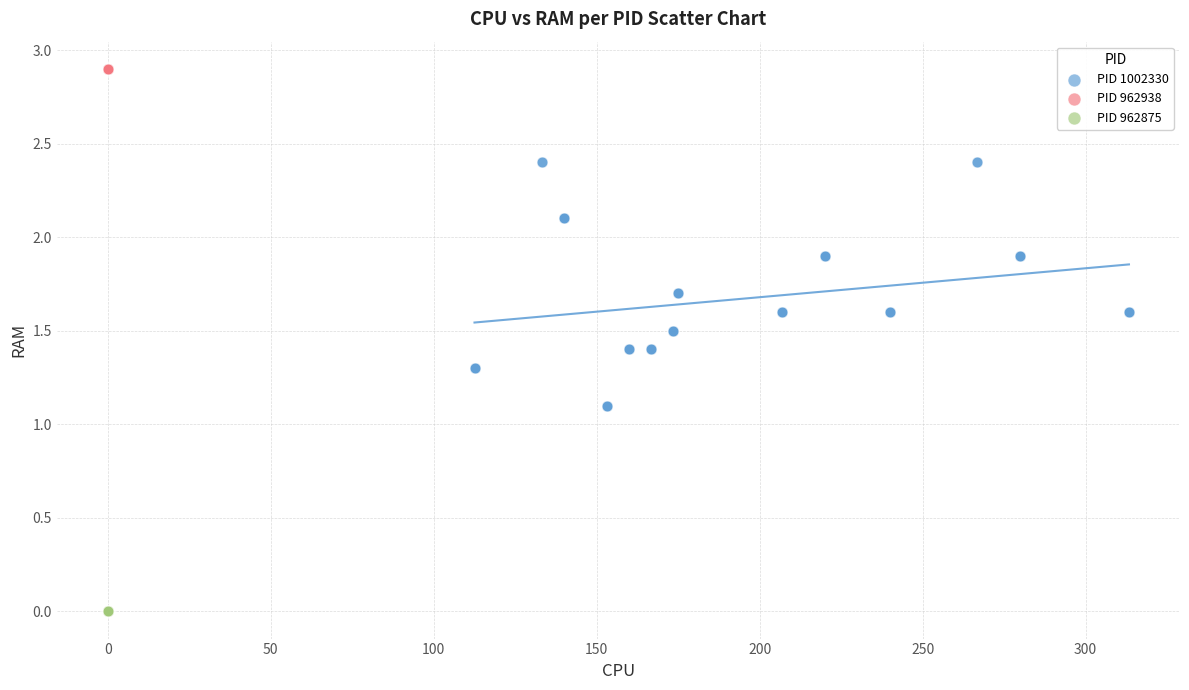

Which series contains the lowest Y value?

PID 962875